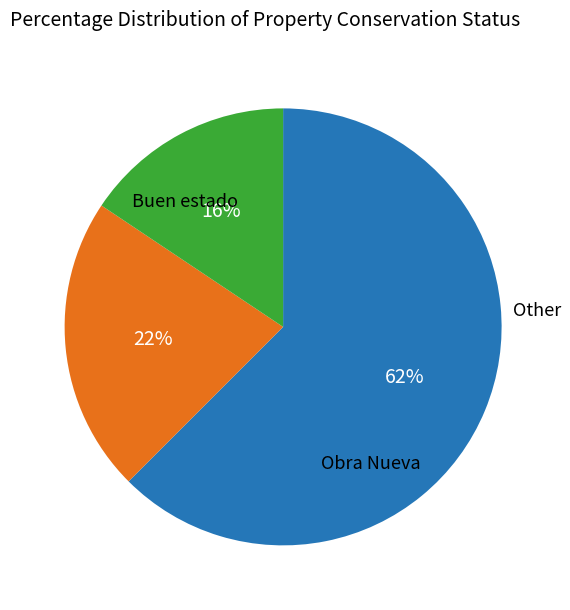

Does any single category account for the majority?

Yes